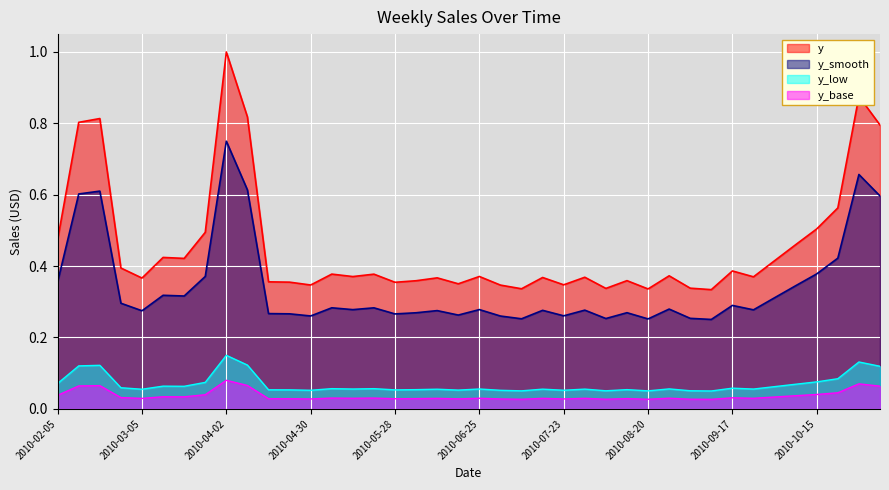

List the labels in order of value, smallest first.

2010-09-10, 2010-08-20, 2010-07-09, 2010-08-06, 2010-09-03, 2010-07-02, 2010-04-30, 2010-07-23, 2010-06-18, 2010-05-28, 2010-04-23, 2010-04-16, 2010-06-04, 2010-08-13, 2010-03-05, 2010-06-11, 2010-07-16, 2010-07-30, 2010-09-24, 2010-05-14, 2010-06-25, 2010-08-27, 2010-05-21, 2010-05-07, 2010-09-17, 2010-02-26, 2010-10-01, 2010-03-19, 2010-03-12, 2010-10-08, 2010-02-05, 2010-03-26, 2010-10-15, 2010-10-22, 2010-11-05, 2010-02-12, 2010-02-19, 2010-04-09, 2010-10-29, 2010-04-02